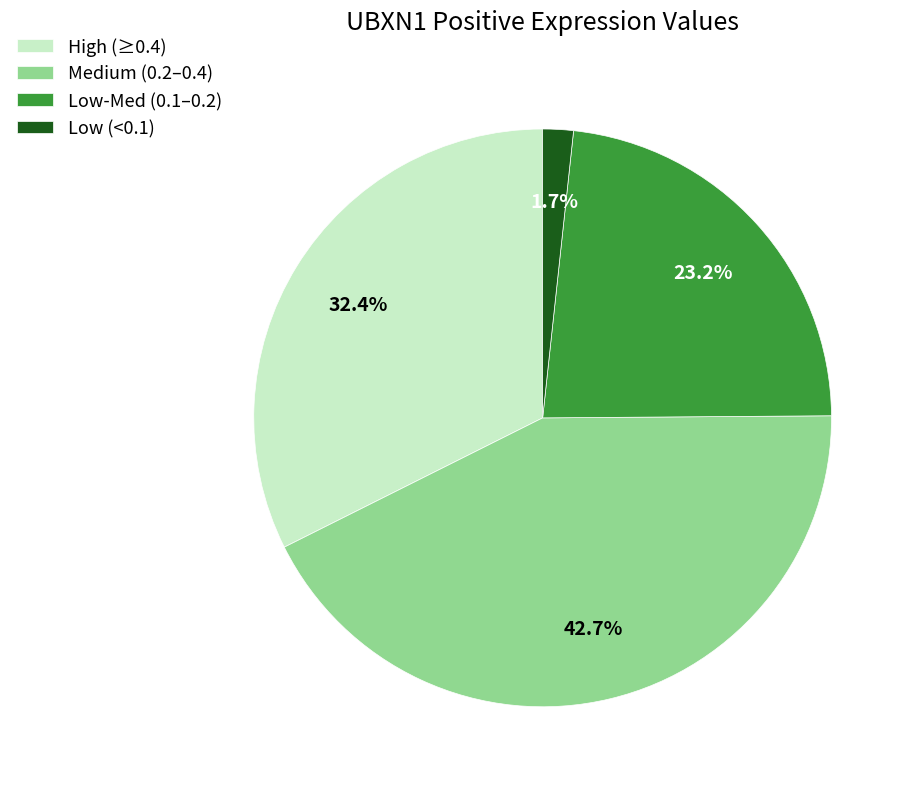

Which has a higher value, Medium (0.2–0.4) or Low (<0.1)?

Medium (0.2–0.4)